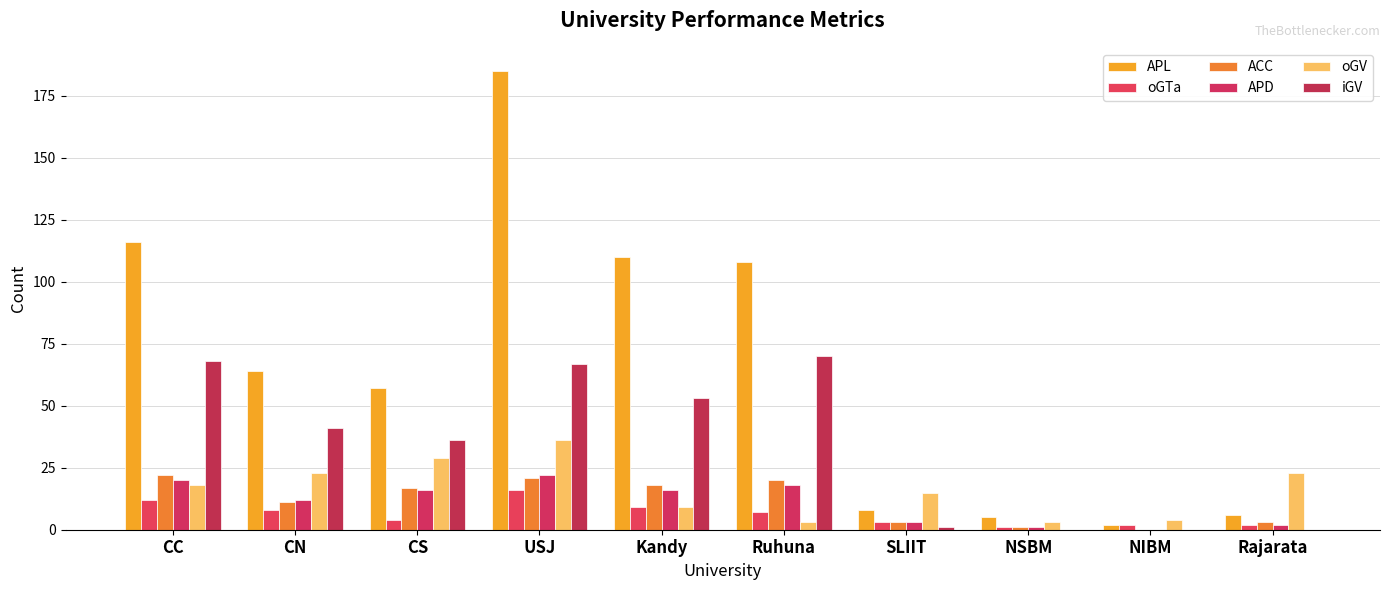

Reading right to left, extract all data points from this chart.

APL: 6	2	5	8	108	110	185	57	64	116
oGTa: 2	2	1	3	7	9	16	4	8	12
ACC: 3	0	1	3	20	18	21	17	11	22
APD: 2	0	1	3	18	16	22	16	12	20
oGV: 23	4	3	15	3	9	36	29	23	18
iGV: 0	0	0	1	70	53	67	36	41	68